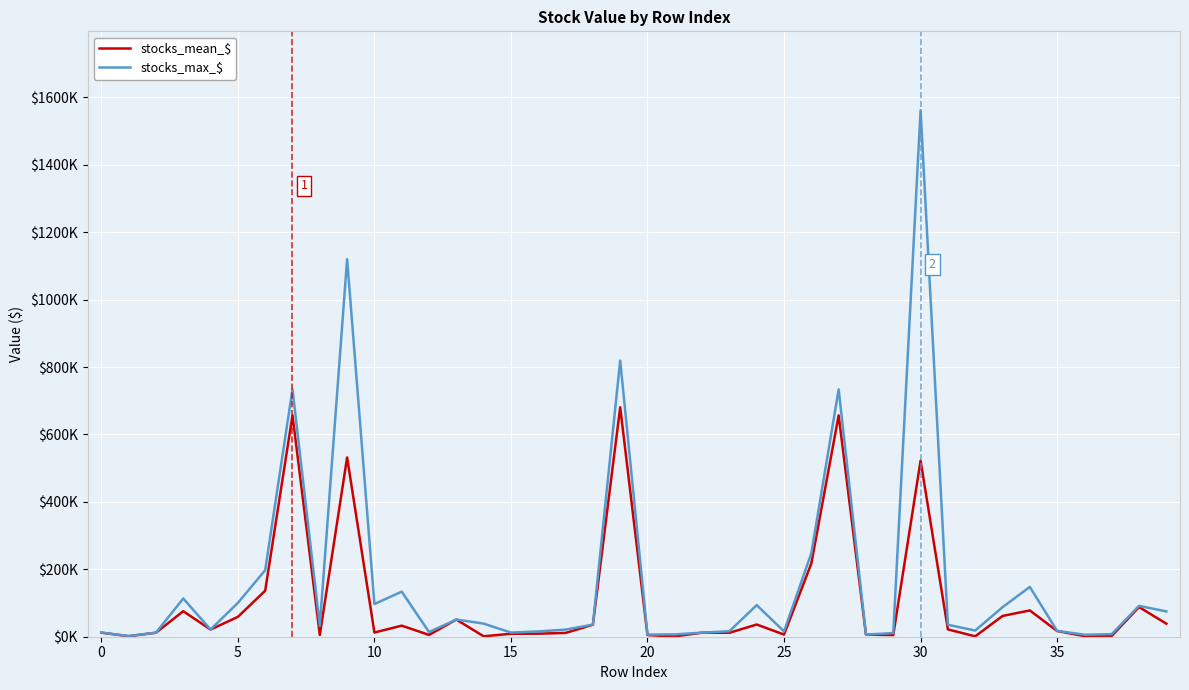

Which series has the largest total across all categories?

stocks_max_$